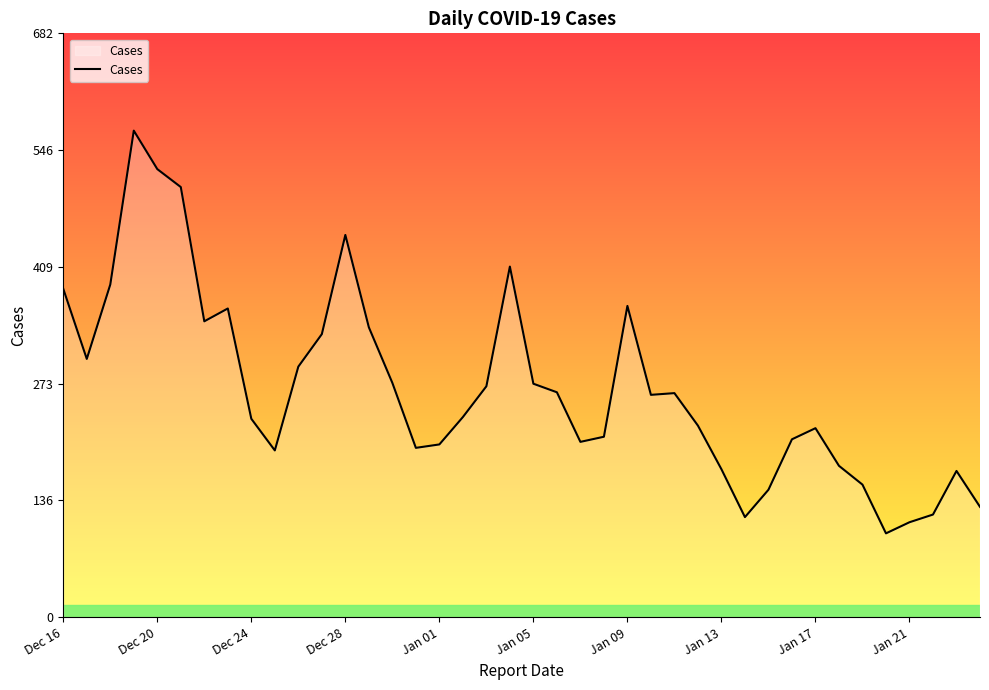

What is the difference between the maximum and minimum values?

471